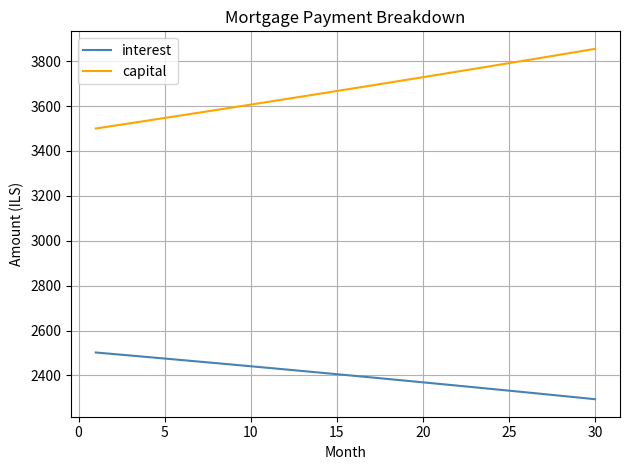

What is the smallest value displayed?

2294.0